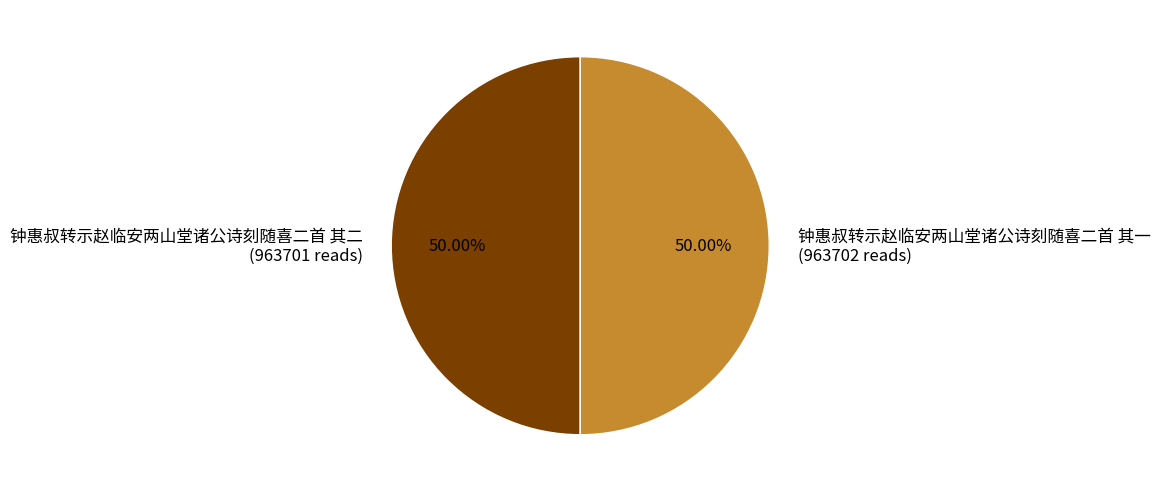

Approximately how many times larger is the value at 钟惠叔转示赵临安两山堂诸公诗刻随喜二首 其一 compared to 钟惠叔转示赵临安两山堂诸公诗刻随喜二首 其二?

1.0